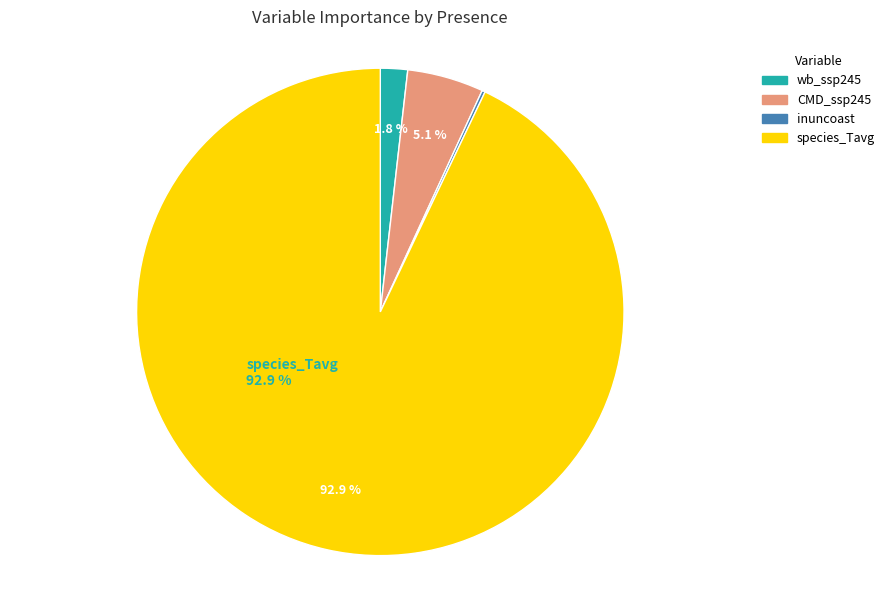

Is there a majority slice in this chart?

Yes